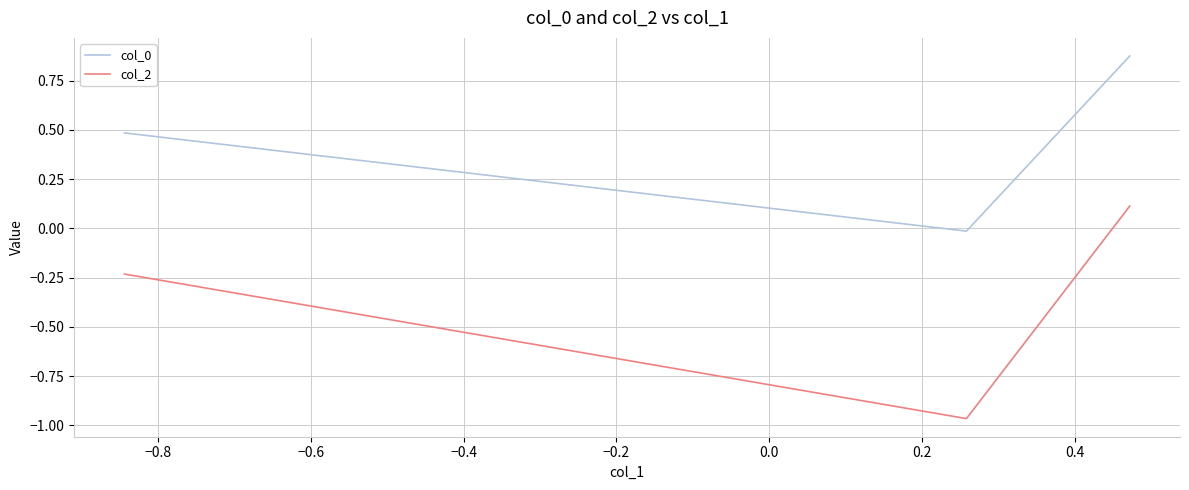

Which series has the largest range (max minus min)?

col_2